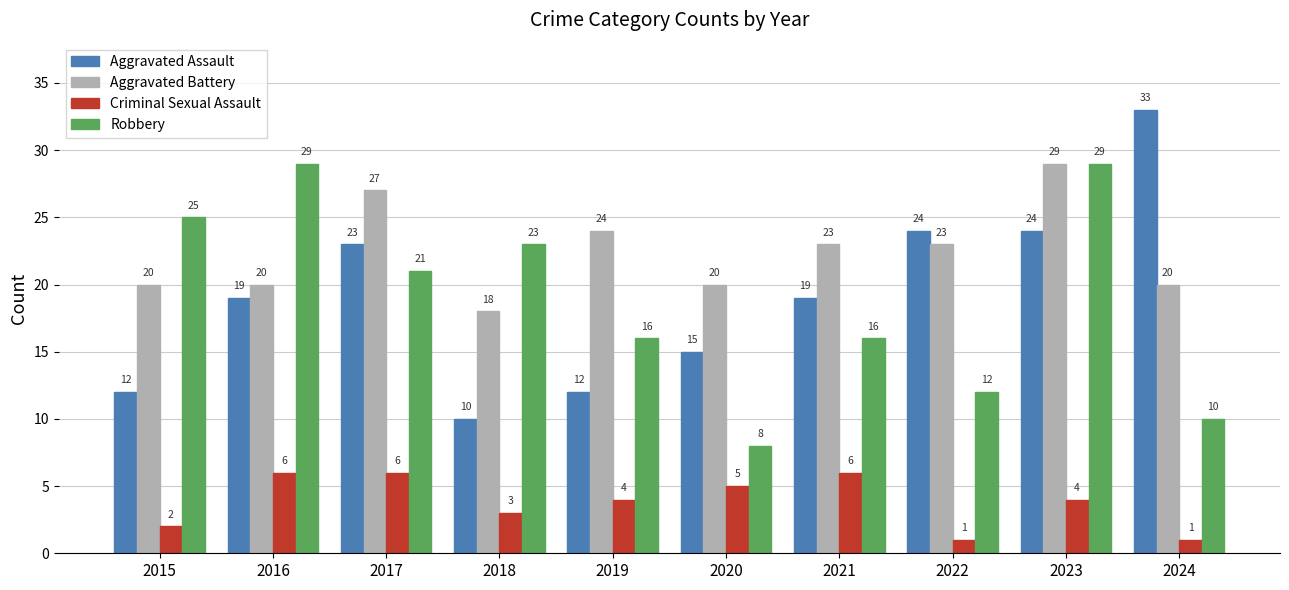

What is the sum of the Aggravated Assault values at 2024 and 2016?

52